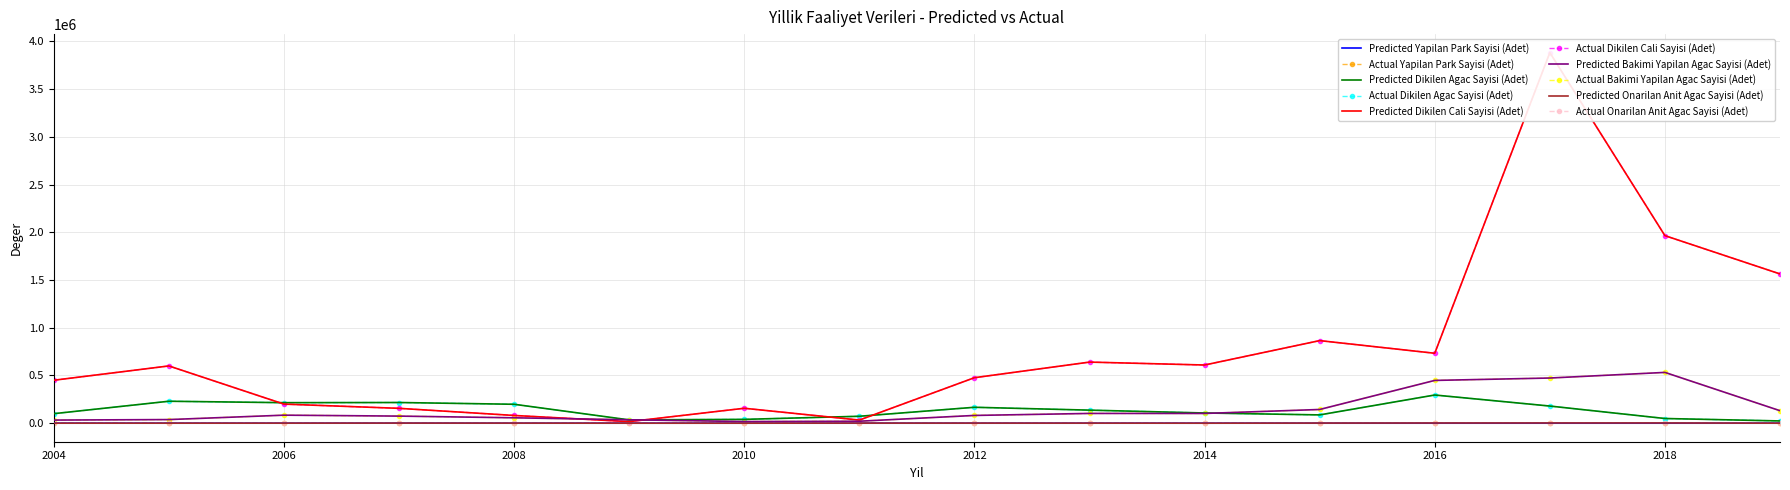

True or false: Dikilen Agac Sayisi (Adet) and Yapilan Park Sayisi (Adet) intersect in this chart.

False